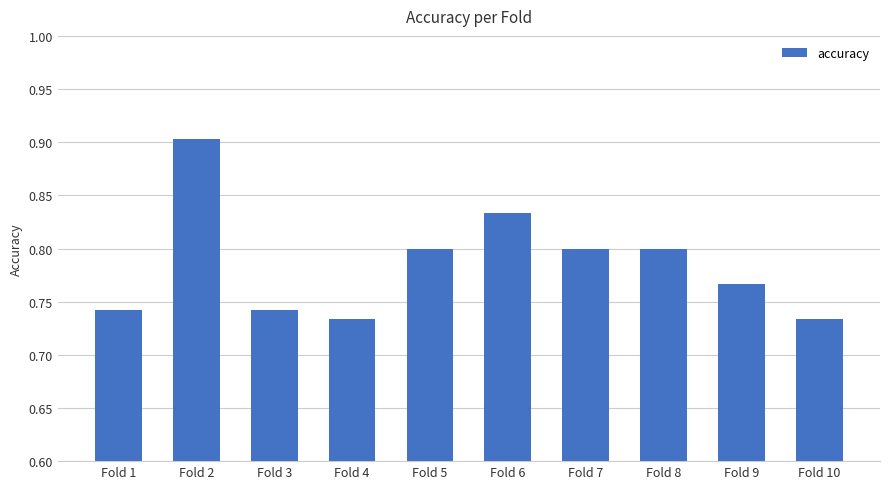

What is the sum of the values at Fold 3 and Fold 7?

1.5